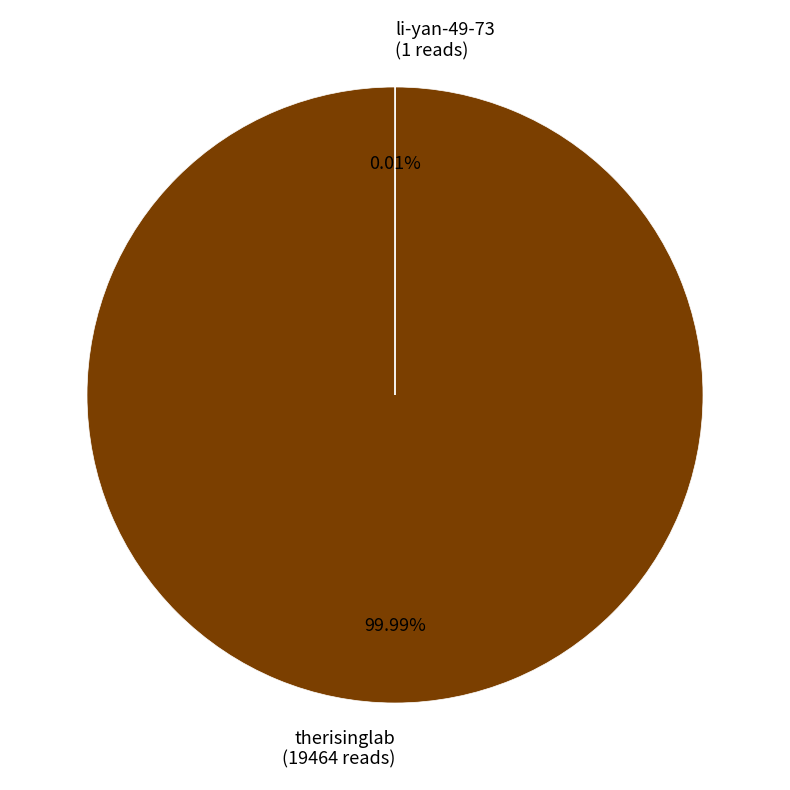

Rank the categories by value from lowest to highest.

li-yan-49-73, therisinglab